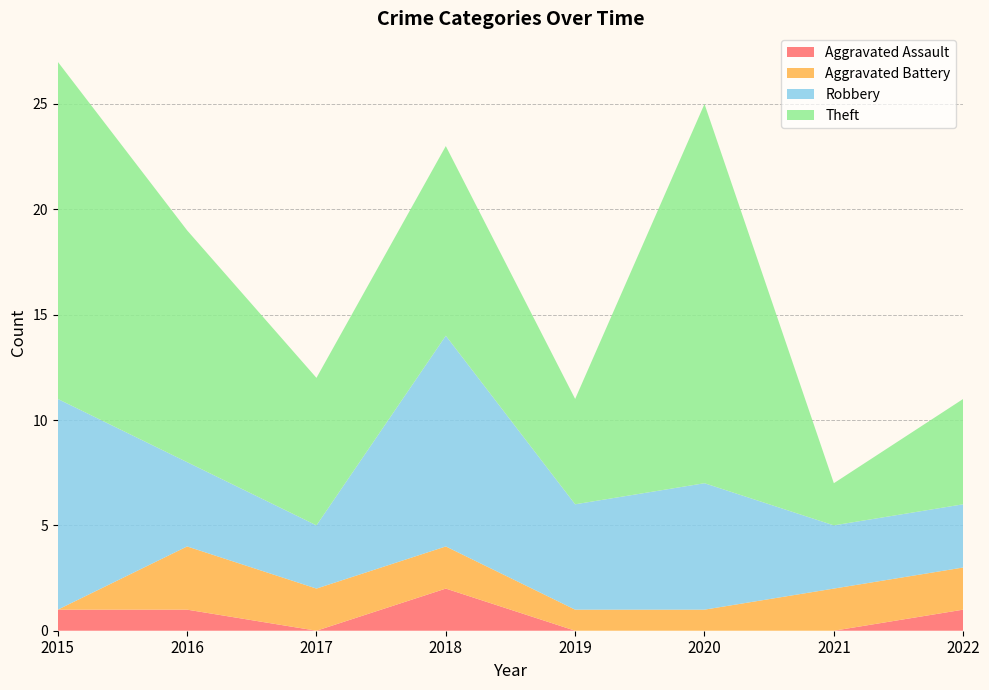

Reading left to right, extract all data points from this chart.

Aggravated Assault: 1	1	0	2	0	0	0	1
Aggravated Battery: 0	3	2	2	1	1	2	2
Robbery: 10	4	3	10	5	6	3	3
Theft: 16	11	7	9	5	18	2	5